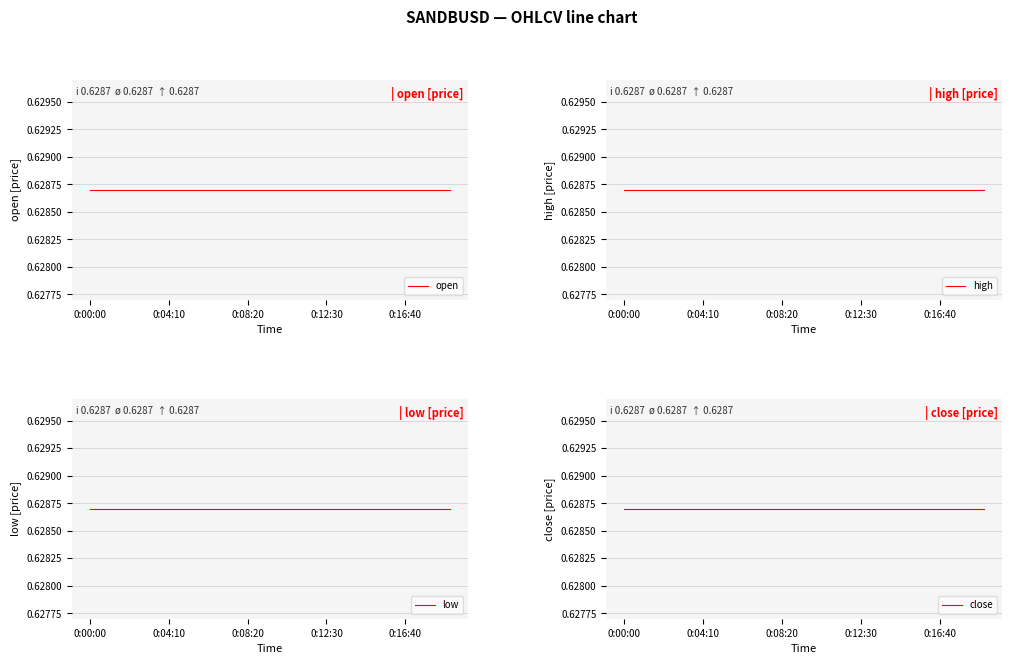

True or false: low has a value of 0.2 at 16.

False